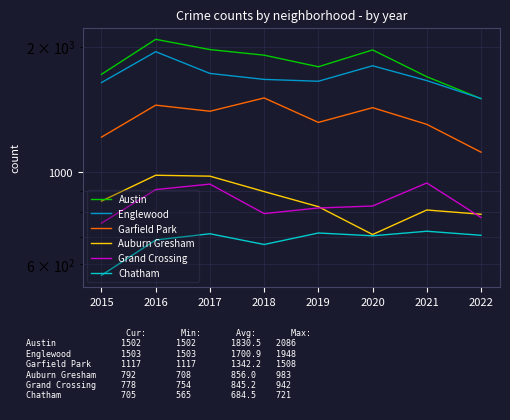

What is the value of the Chatham point at the 3rd from the left?

711